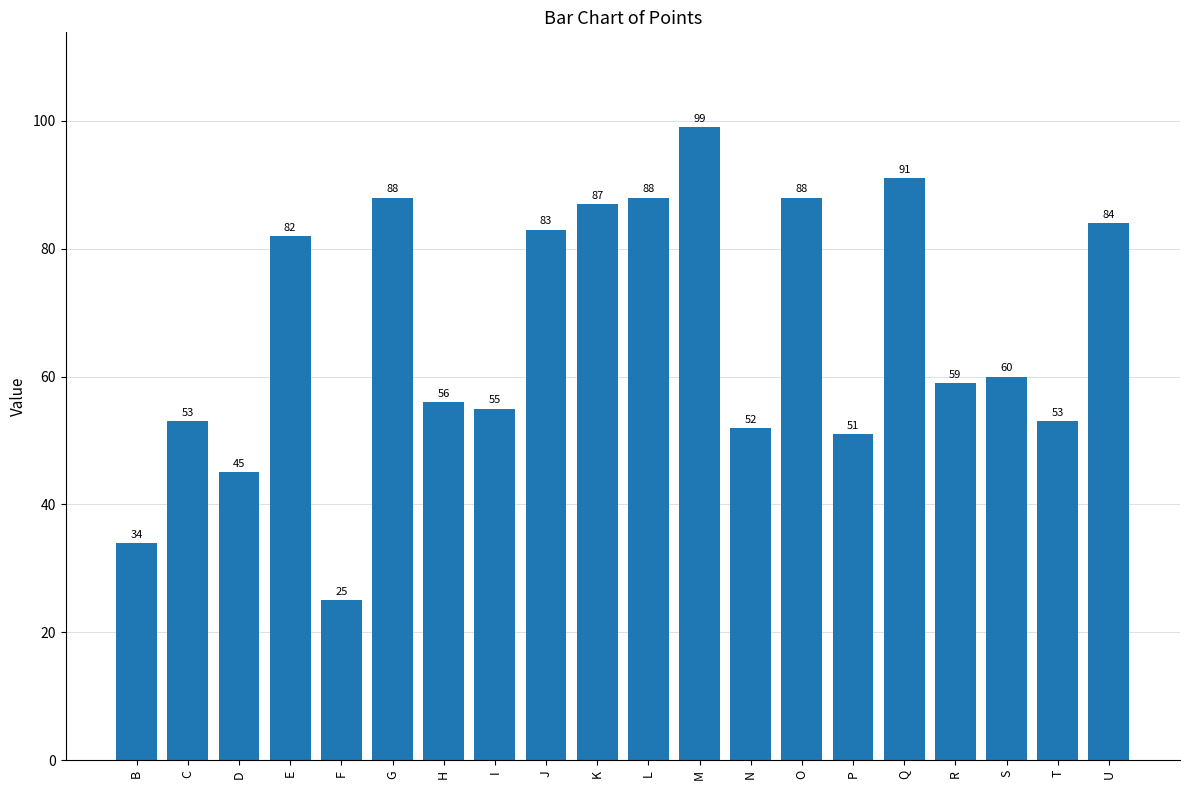

Reading left to right, transcribe all the data shown in this chart.

34	53	45	82	25	88	56	55	83	87	88	99	52	88	51	91	59	60	53	84